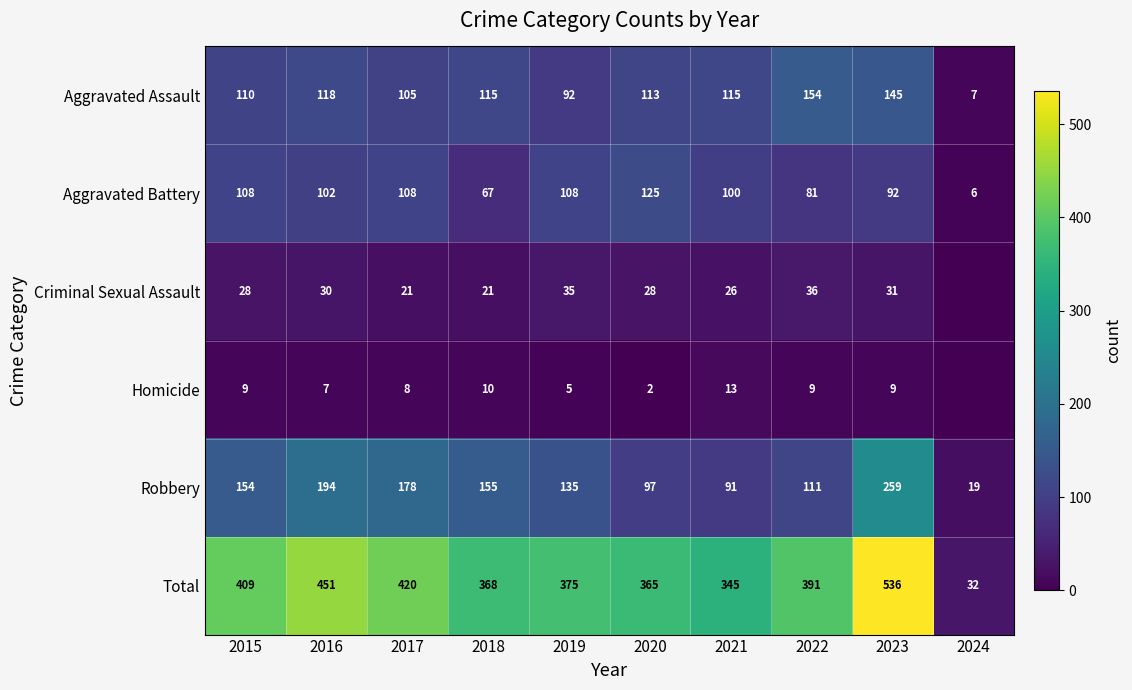

At 2018, list the series in order from smallest to largest.

Homicide, Criminal Sexual Assault, Aggravated Battery, Aggravated Assault, Robbery, Total